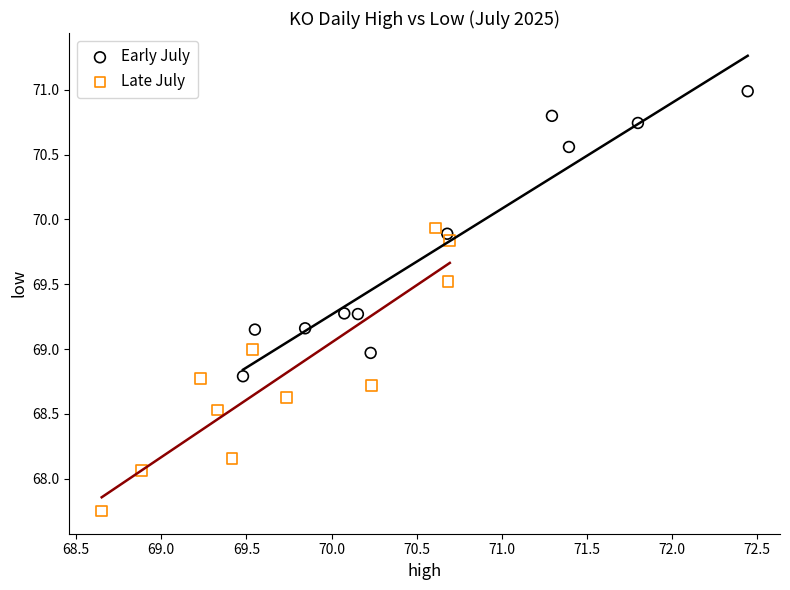

Which series reaches the minimum Y coordinate?

Late July